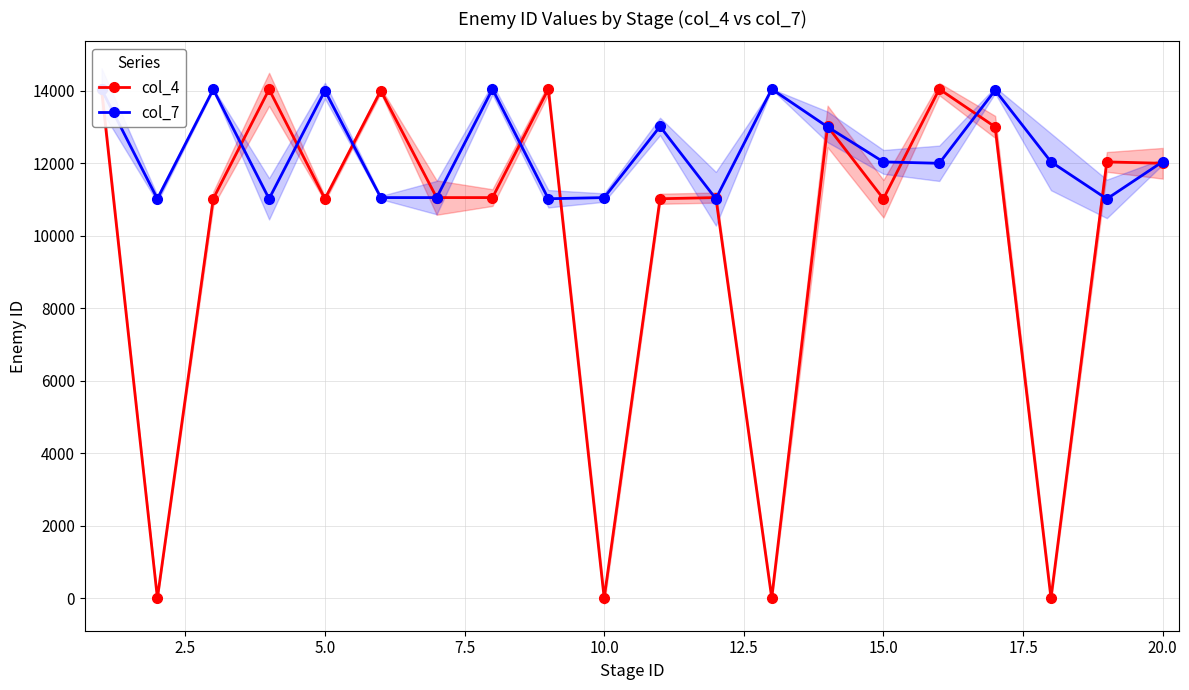

True or false: col_4 has more than 0 interior local peaks.

True